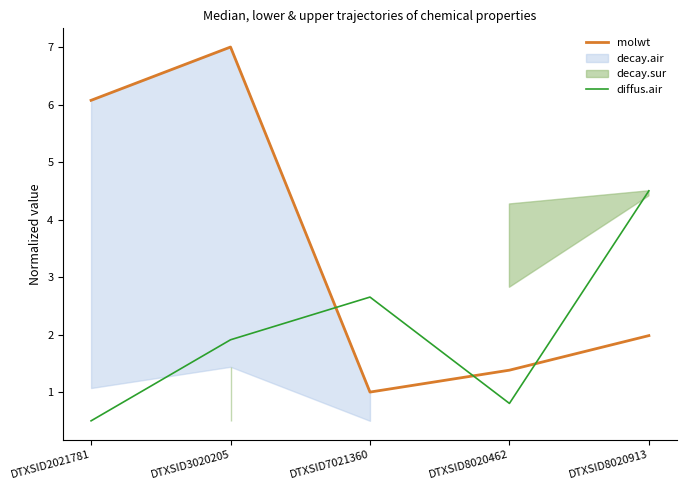

The molwt series shows 3.4 at DTXSID8020913. True or false?

False